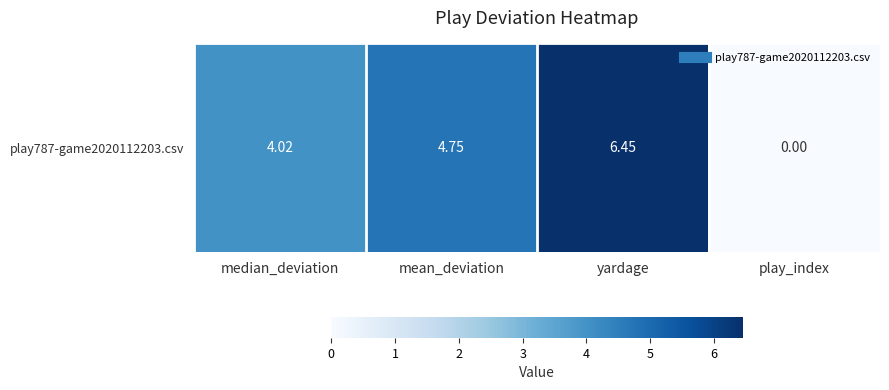

What is the change in value from median_deviation to play_index?

-4.0